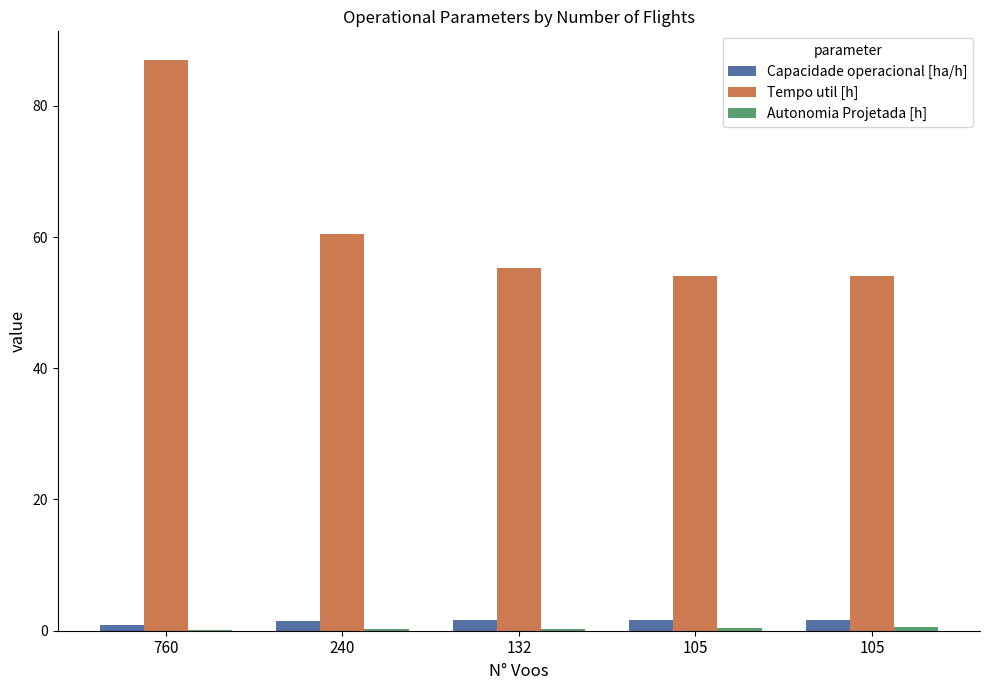

Are the bars horizontal?

No